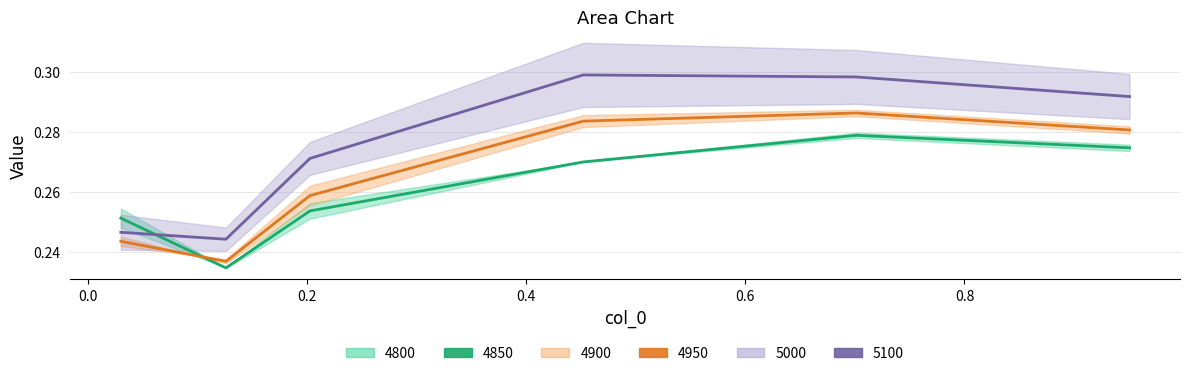

List the labels in order of 4900 value, largest first.

0.7013698630136986, 0.4520547945205479, 0.9506849315068493, 0.2027397260273973, 0.03013698630136986, 0.126027397260274